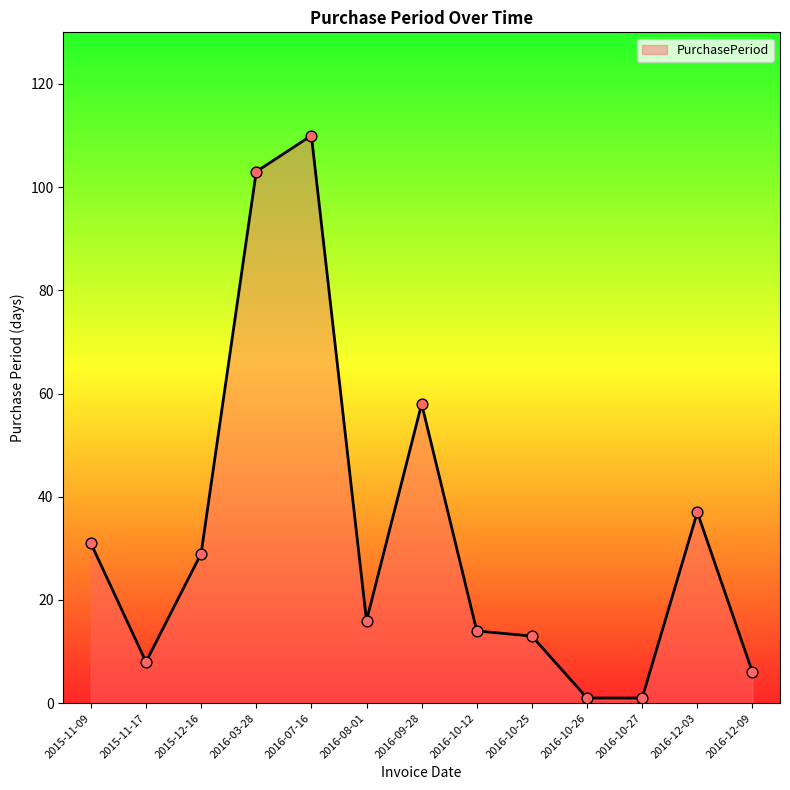

Between 2015-11-17 and 2016-09-28, which is larger?

2016-09-28